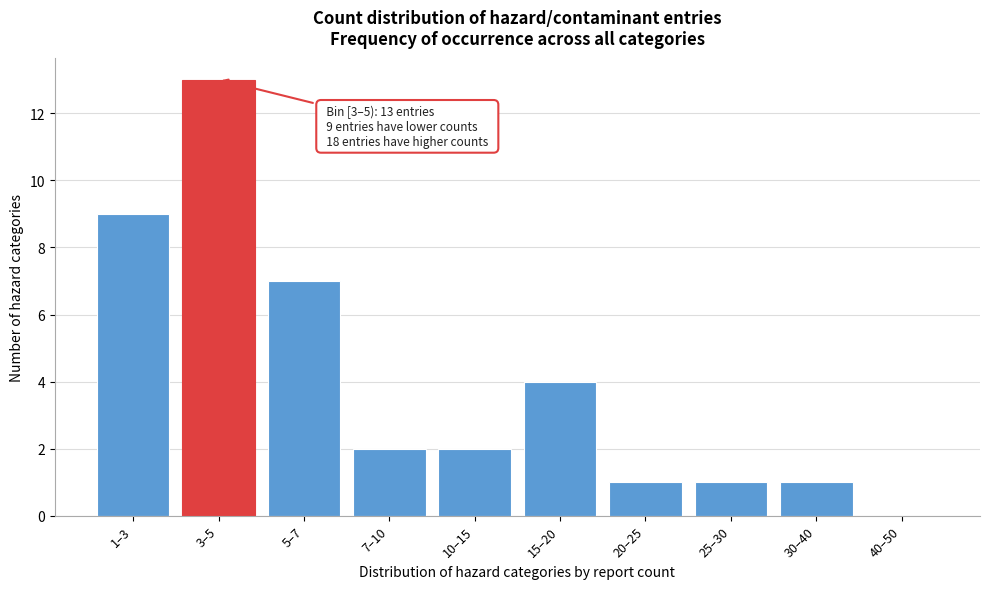

Reading left to right, what are all the values shown in this chart?

1–3=9	3–5=13	5–7=7	7–10=2	10–15=2	15–20=4	20–25=1	25–30=1	30–40=1	40–50=0